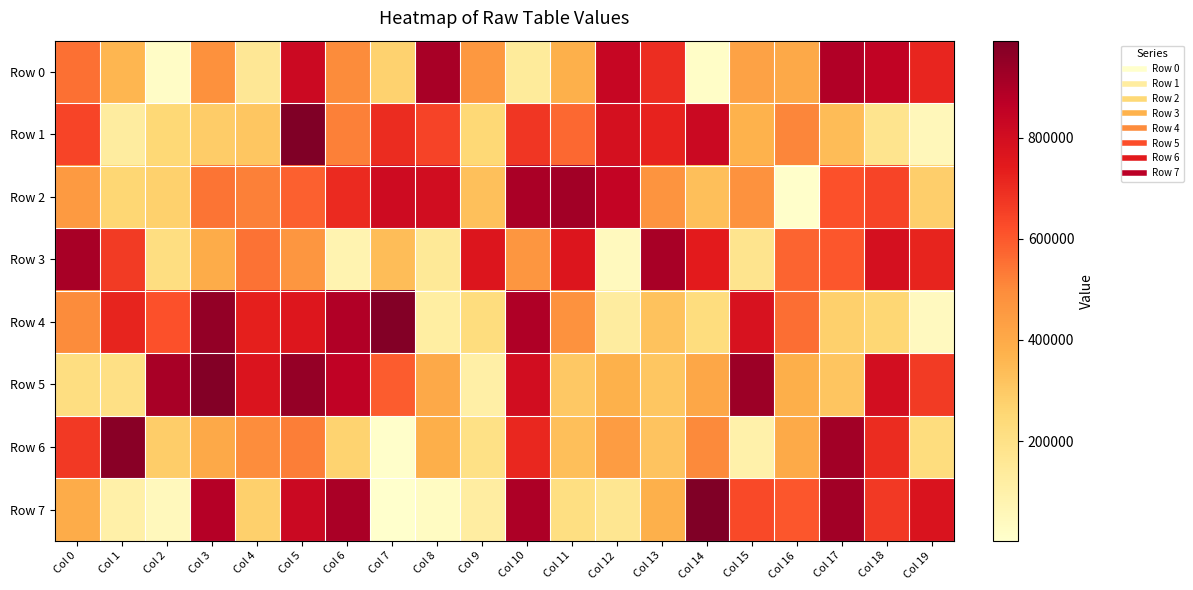

Reading left to right, what are all the values shown in this chart?

Row 0: Col 0=553698	Col 1=358918	Col 2=19897	Col 3=482035	Col 4=158841	Col 5=819259	Col 6=498605	Col 7=273231	Col 8=910206	Col 9=461519	Col 10=139886	Col 11=379690	Col 12=833503	Col 13=695454	Col 14=14687	Col 15=427540	Col 16=402082	Col 17=889676	Col 18=850089	Col 19=716165
Row 1: Col 0=641475	Col 1=129413	Col 2=246737	Col 3=289014	Col 4=309047	Col 5=991899	Col 6=522536	Col 7=698933	Col 8=644344	Col 9=248138	Col 10=675103	Col 11=570138	Col 12=787361	Col 13=721693	Col 14=825177	Col 15=373060	Col 16=512616	Col 17=341335	Col 18=178999	Col 19=54565
Row 2: Col 0=453668	Col 1=257367	Col 2=274185	Col 3=545785	Col 4=523037	Col 5=583170	Col 6=702669	Col 7=810678	Col 8=805356	Col 9=330249	Col 10=903055	Col 11=919132	Col 12=845773	Col 13=471977	Col 14=333779	Col 15=481602	Col 16=7461	Col 17=616231	Col 18=643887	Col 19=283527
Row 3: Col 0=908135	Col 1=666710	Col 2=217206	Col 3=391006	Col 4=548571	Col 5=463889	Col 6=81251	Col 7=336130	Col 8=150861	Col 9=765560	Col 10=465055	Col 11=764598	Col 12=43179	Col 13=909392	Col 14=742480	Col 15=177872	Col 16=575337	Col 17=605400	Col 18=789469	Col 19=719968
Row 4: Col 0=498220	Col 1=719319	Col 2=615043	Col 3=950354	Col 4=731281	Col 5=760410	Col 6=890791	Col 7=981867	Col 8=122263	Col 9=226798	Col 10=894314	Col 11=479613	Col 12=128696	Col 13=321553	Col 14=225739	Col 15=782769	Col 16=557290	Col 17=278294	Col 18=254179	Col 19=38833
Row 5: Col 0=217367	Col 1=207339	Col 2=907679	Col 3=980725	Col 4=770629	Col 5=947724	Col 6=855025	Col 7=593073	Col 8=401775	Col 9=108734	Col 10=800268	Col 11=303910	Col 12=374641	Col 13=310115	Col 14=408878	Col 15=930959	Col 16=384984	Col 17=311923	Col 18=798099	Col 19=663797
Row 6: Col 0=669948	Col 1=970109	Col 2=286588	Col 3=402642	Col 4=493689	Col 5=524664	Col 6=266217	Col 7=9016	Col 8=384382	Col 9=199843	Col 10=712211	Col 11=332764	Col 12=443630	Col 13=316371	Col 14=501937	Col 15=98422	Col 16=399860	Col 17=919766	Col 18=698574	Col 19=223359
Row 7: Col 0=391365	Col 1=106098	Col 2=47593	Col 3=880016	Col 4=279269	Col 5=822549	Col 6=903717	Col 7=2775	Col 8=33025	Col 9=124147	Col 10=895791	Col 11=212455	Col 12=170634	Col 13=377907	Col 14=990249	Col 15=631289	Col 16=605186	Col 17=918962	Col 18=670328	Col 19=772850